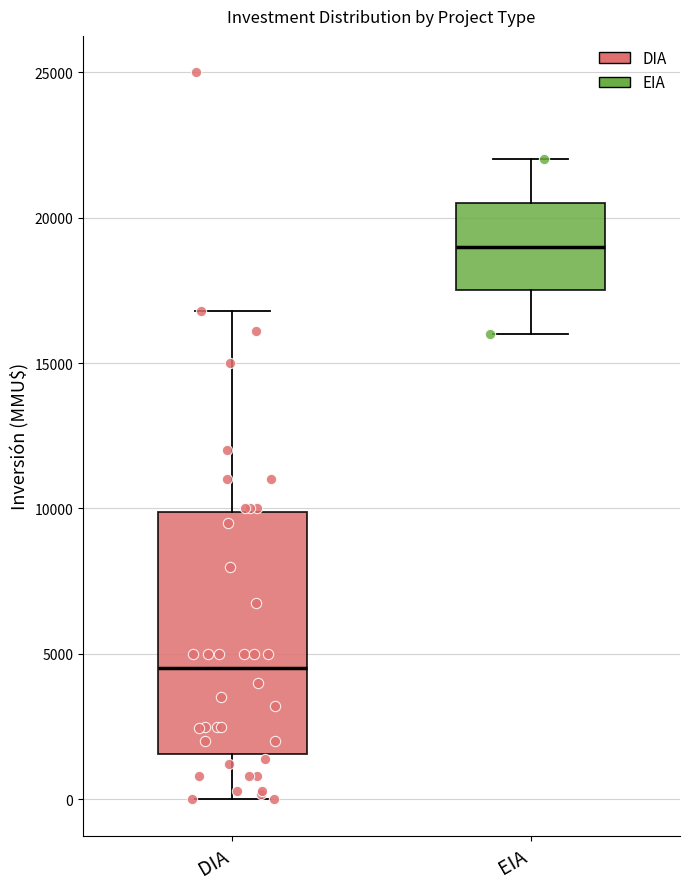

Where is the upper edge of the box for DIA on the y-axis? The values are not printed on the chart, so give them approximately, as read against the axis.

10000